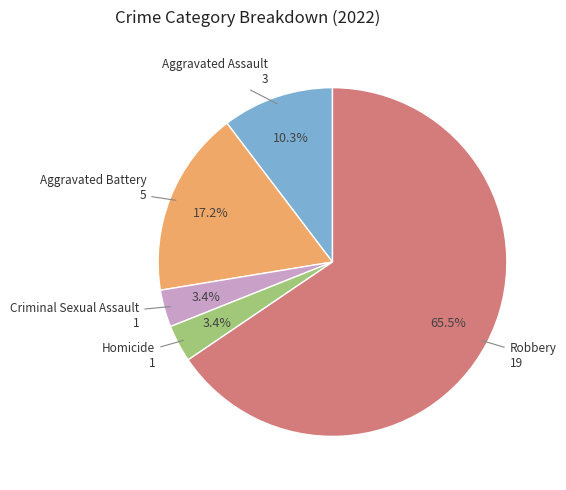

Is there a majority slice in this chart?

Yes